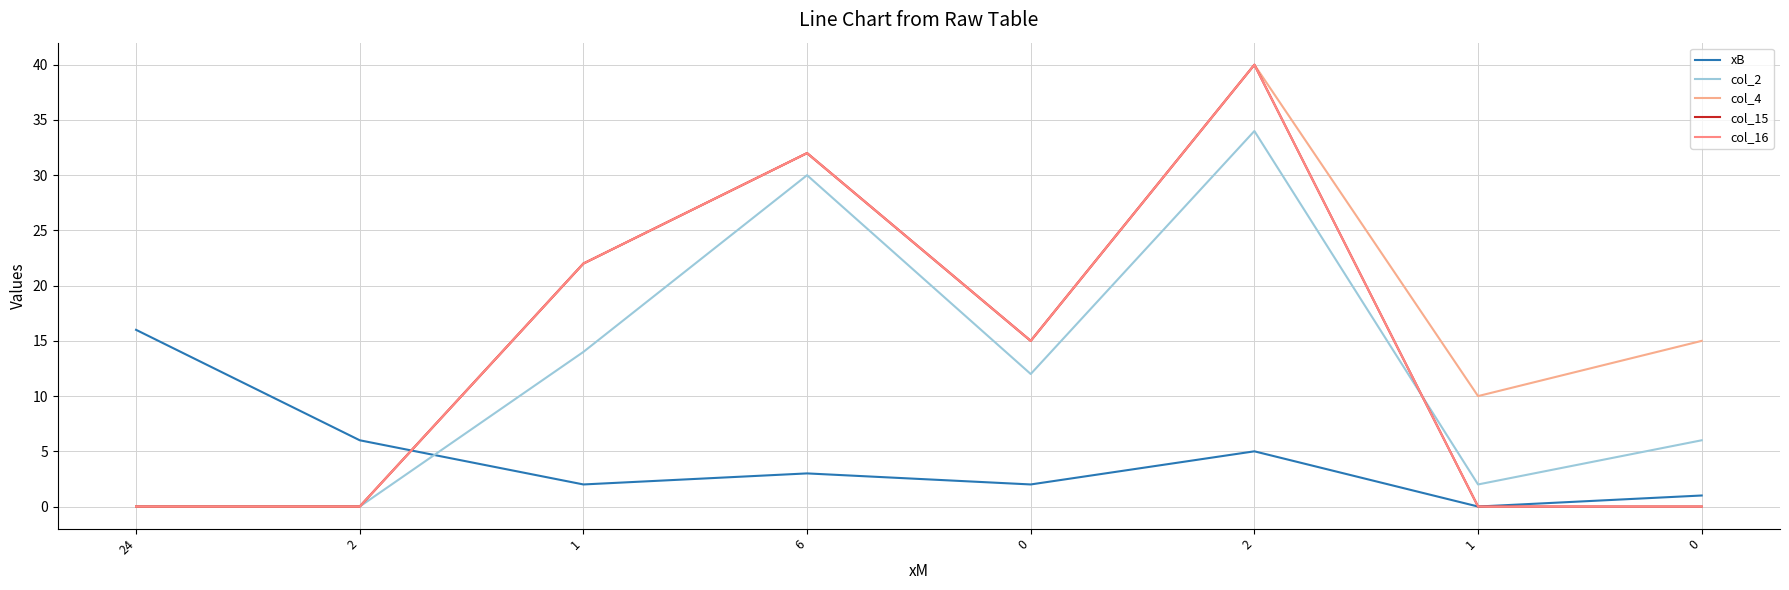

At which category does the chart reach its peak across all series?

2